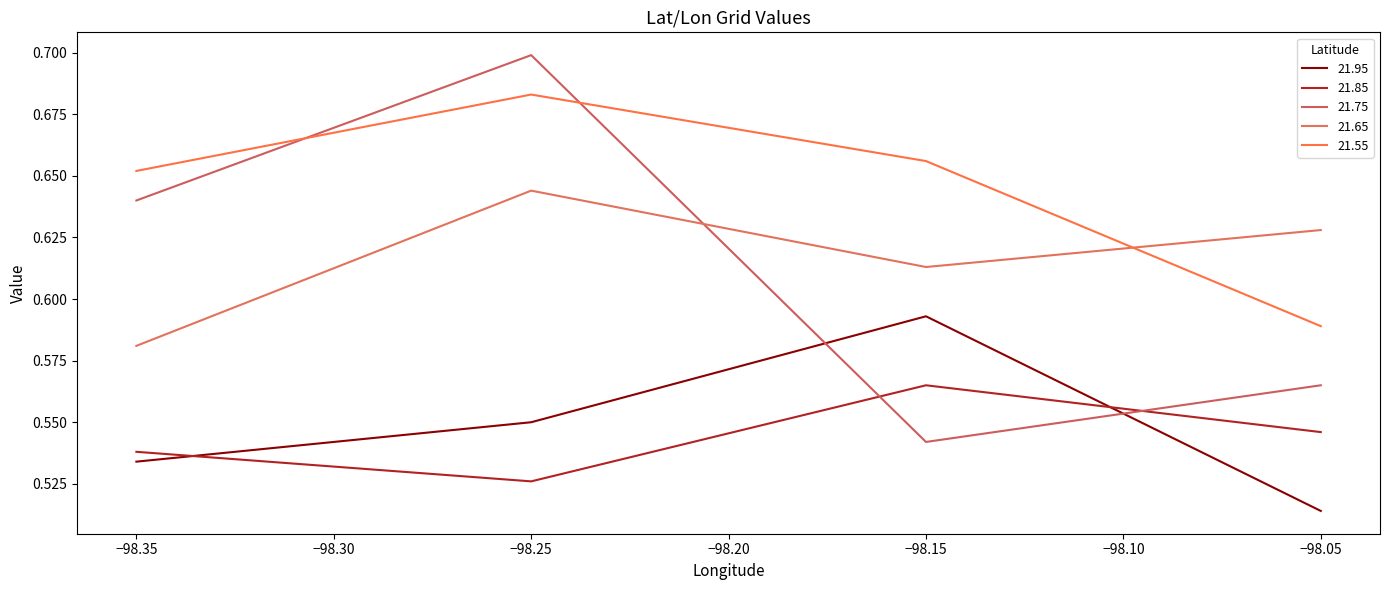

Reading left to right, extract all data points from this chart.

21.95: 0.5	0.6	0.6	0.5
21.85: 0.5	0.5	0.6	0.5
21.75: 0.6	0.7	0.5	0.6
21.65: 0.6	0.6	0.6	0.6
21.55: 0.7	0.7	0.7	0.6